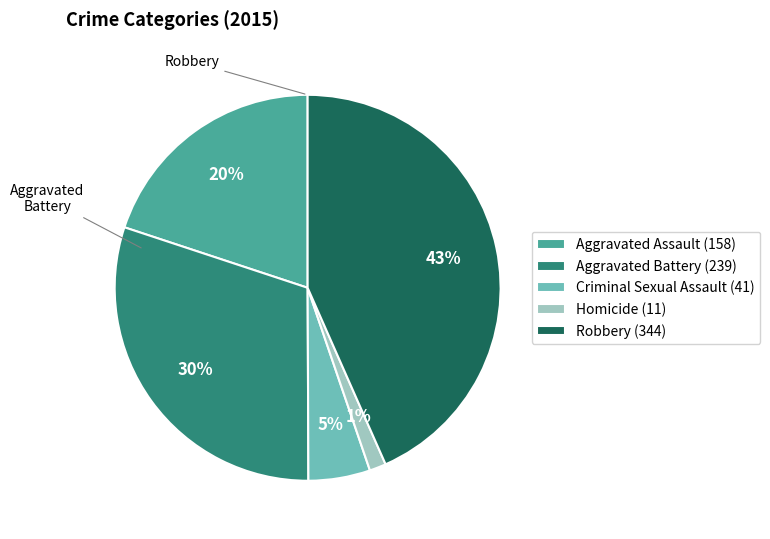

Is there a majority slice in this chart?

No